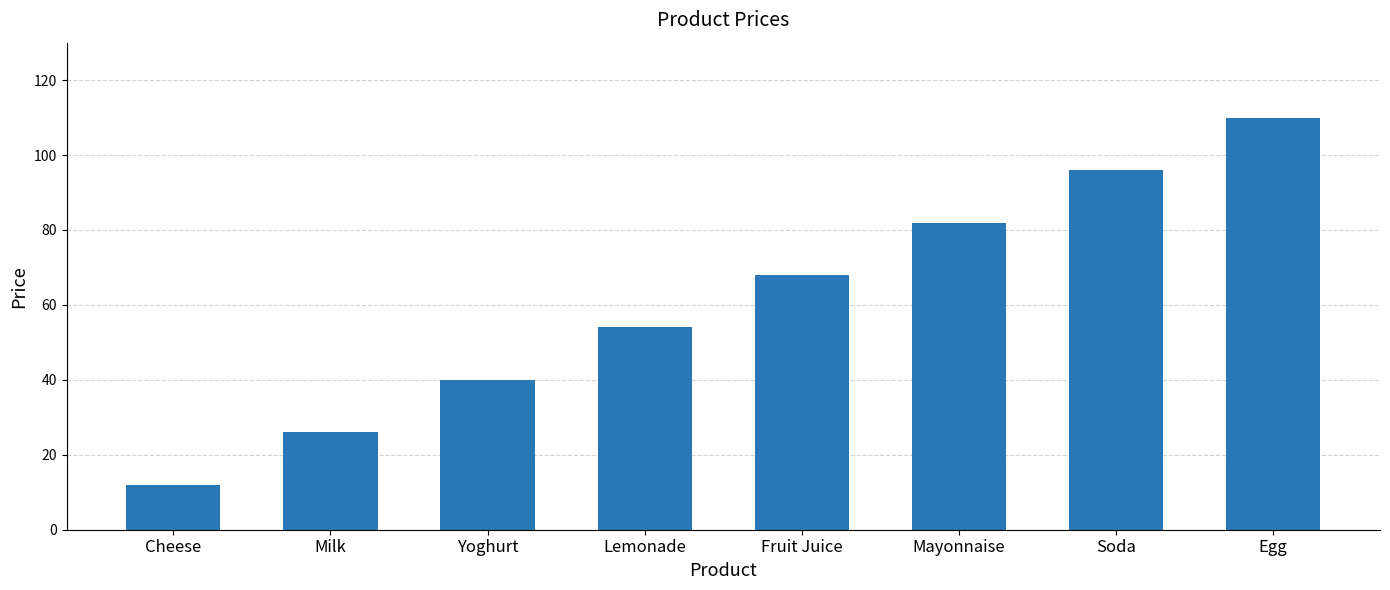

Approximately how many times larger is the value at Fruit Juice compared to Lemonade?

1.3